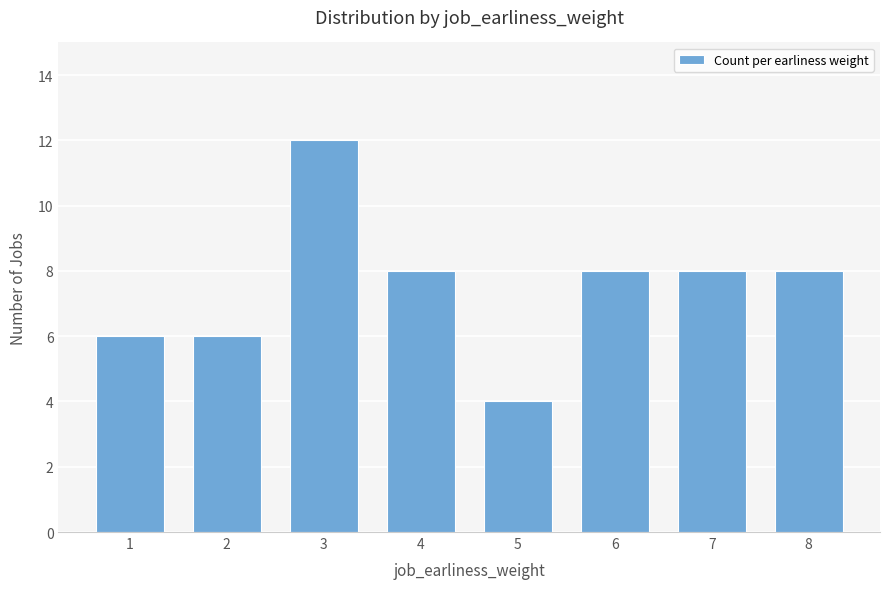

What is the value of the 8th bar from the left?

8